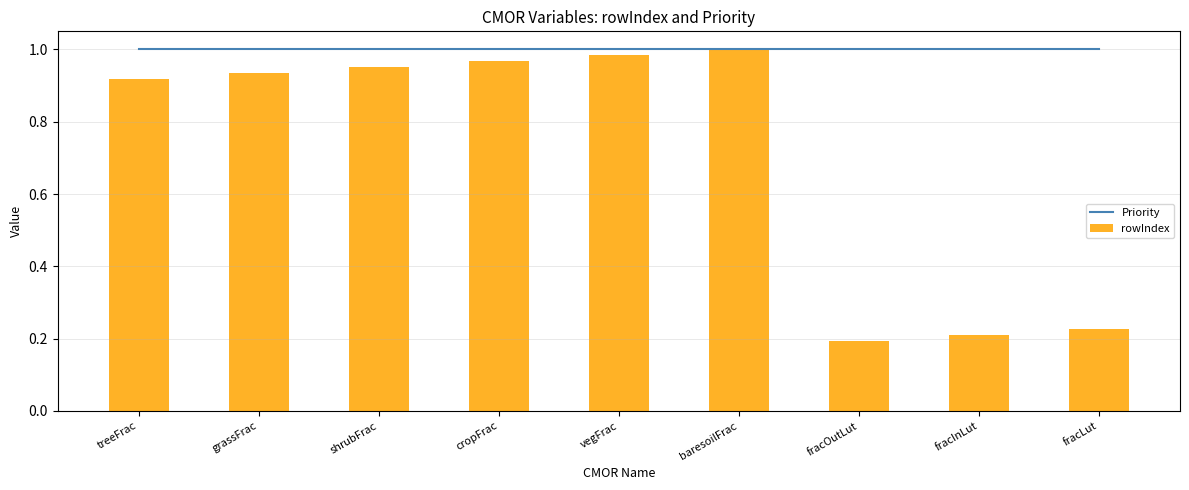

True or false: Priority has a value of 1.4 at treeFrac.

False